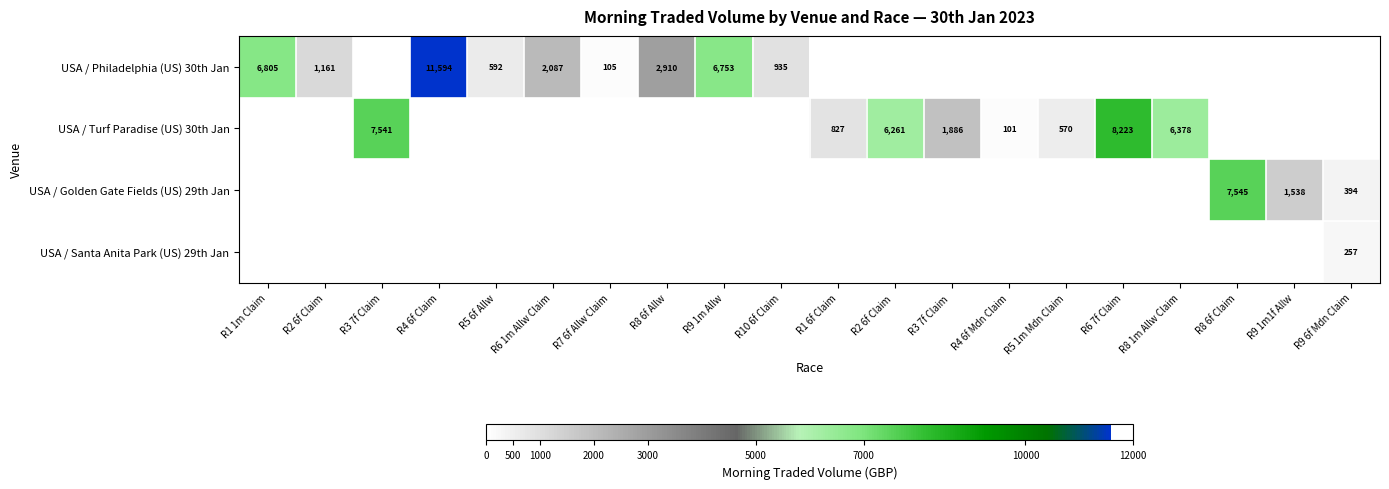

What is the total value across all series at R4 6f Mdn Claim?

101.0